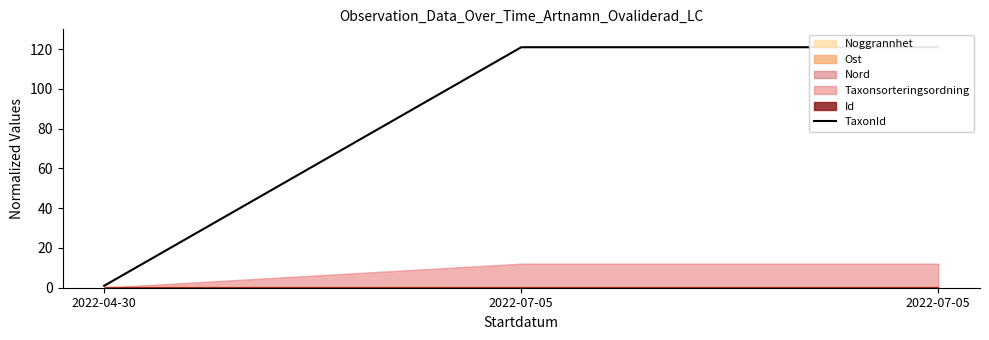

Reading left to right, transcribe all the data shown in this chart.

1.0	121.0	121.0